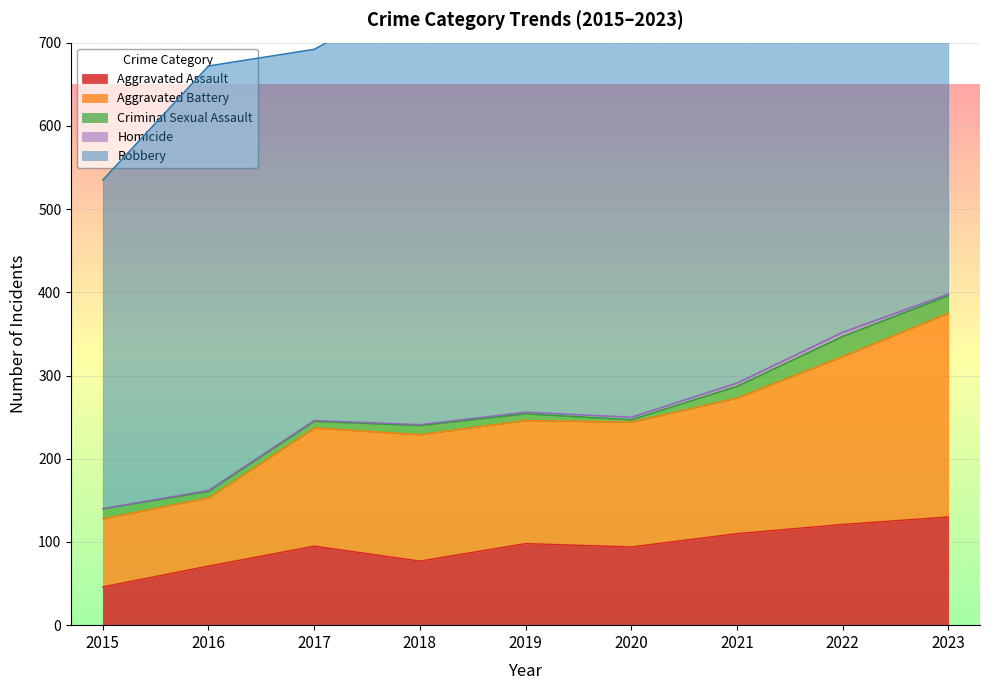

At which label does Aggravated Battery reach its peak?

2023